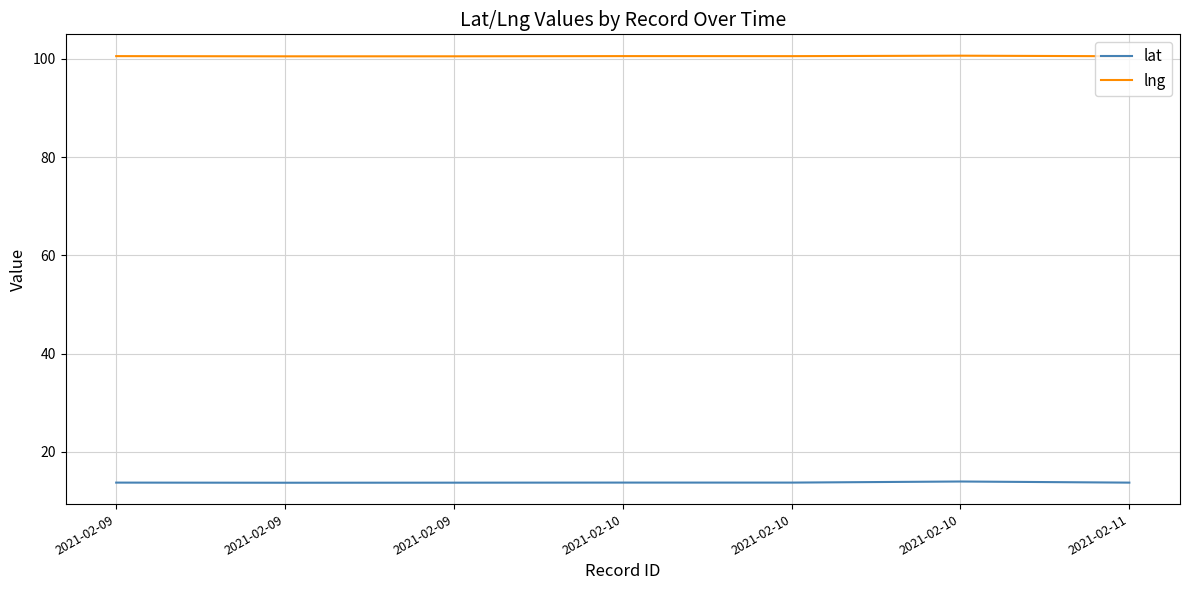

What are all the series names shown in the legend?

lat, lng